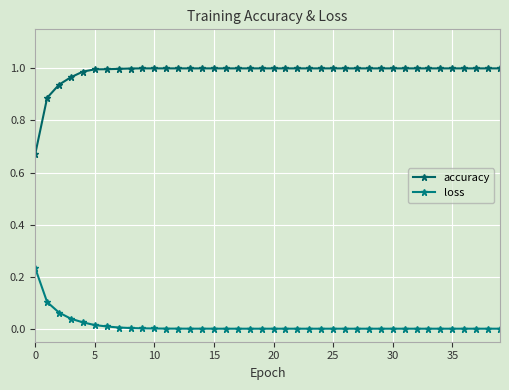

What is the label of the 31st point from the left?

30